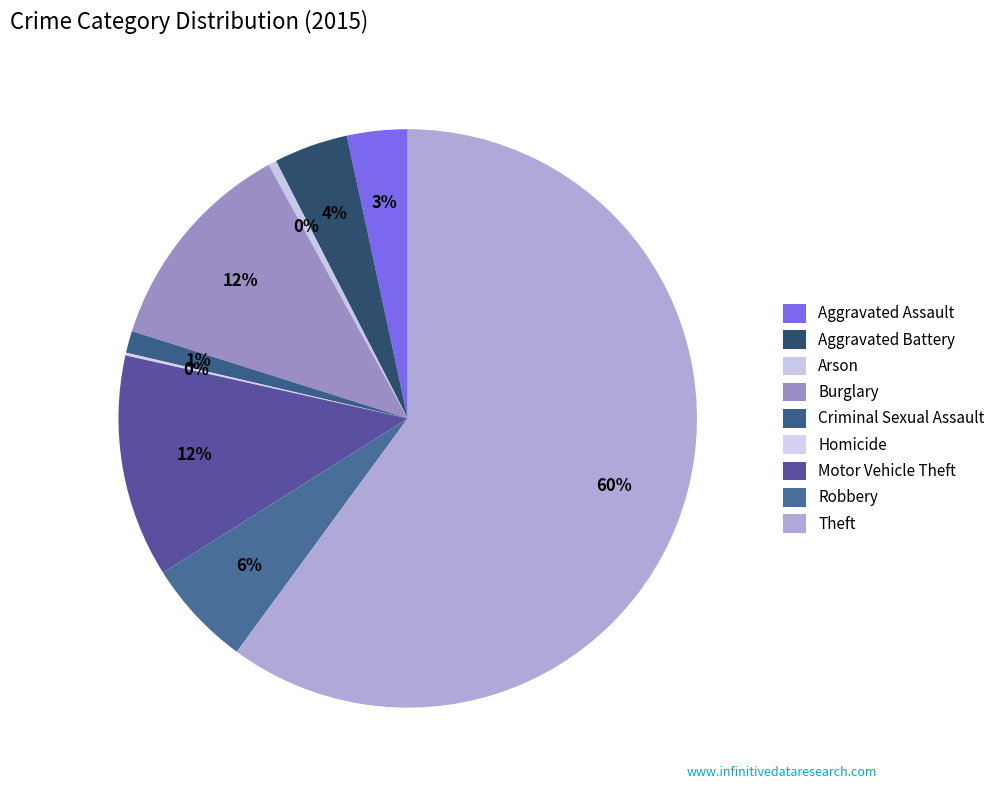

Is there any slice that represents more than half of the pie?

Yes